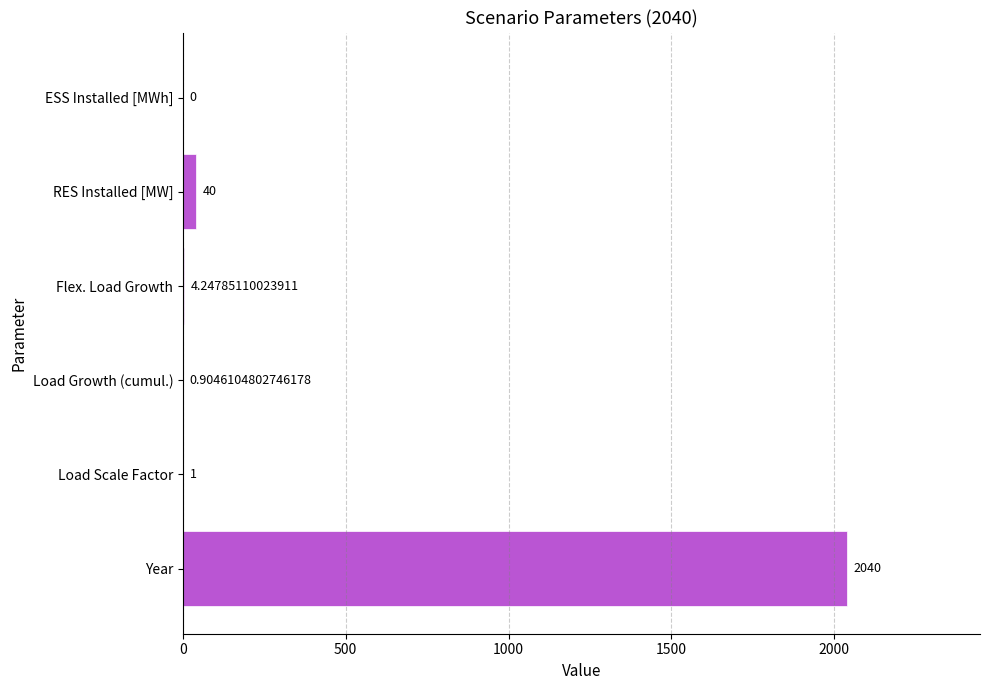

Are the bars horizontal?

Yes